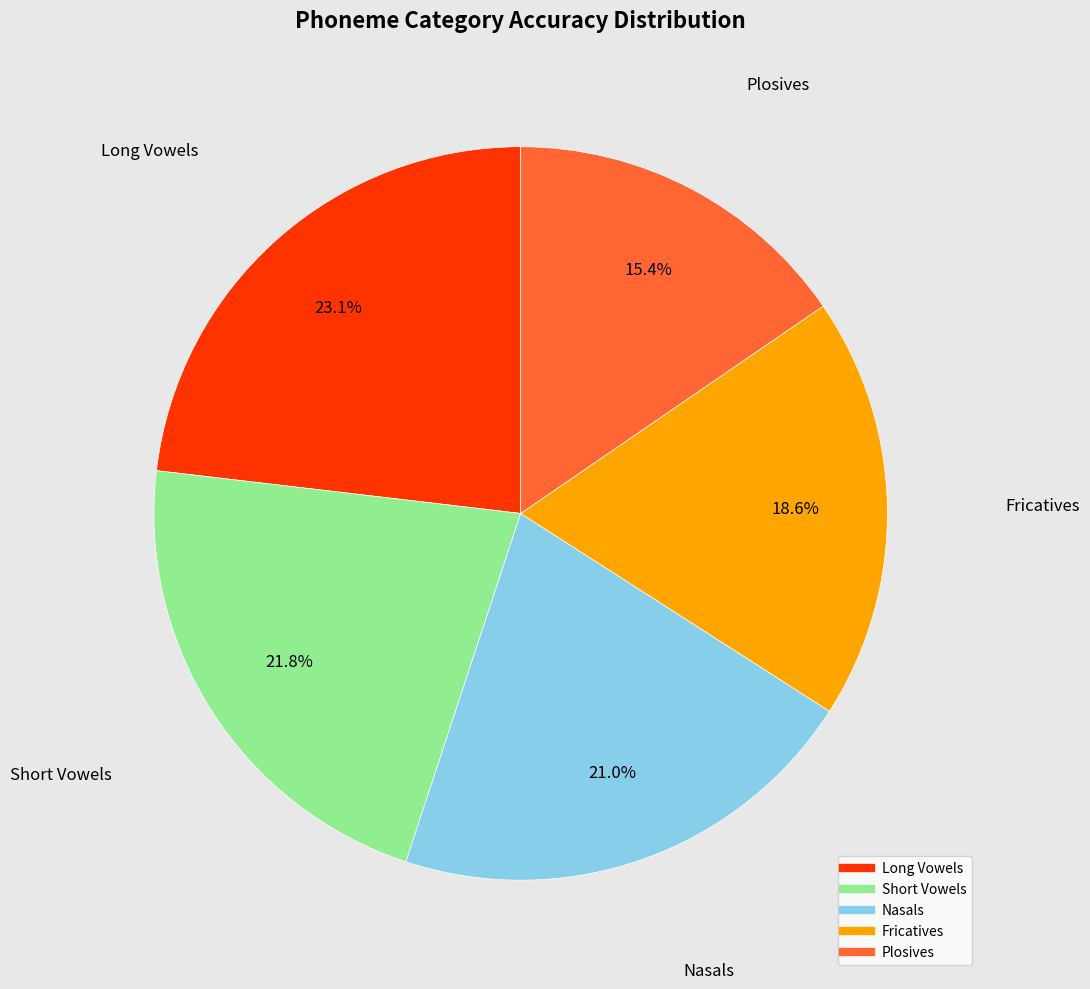

Which slice is the smallest?

Plosives